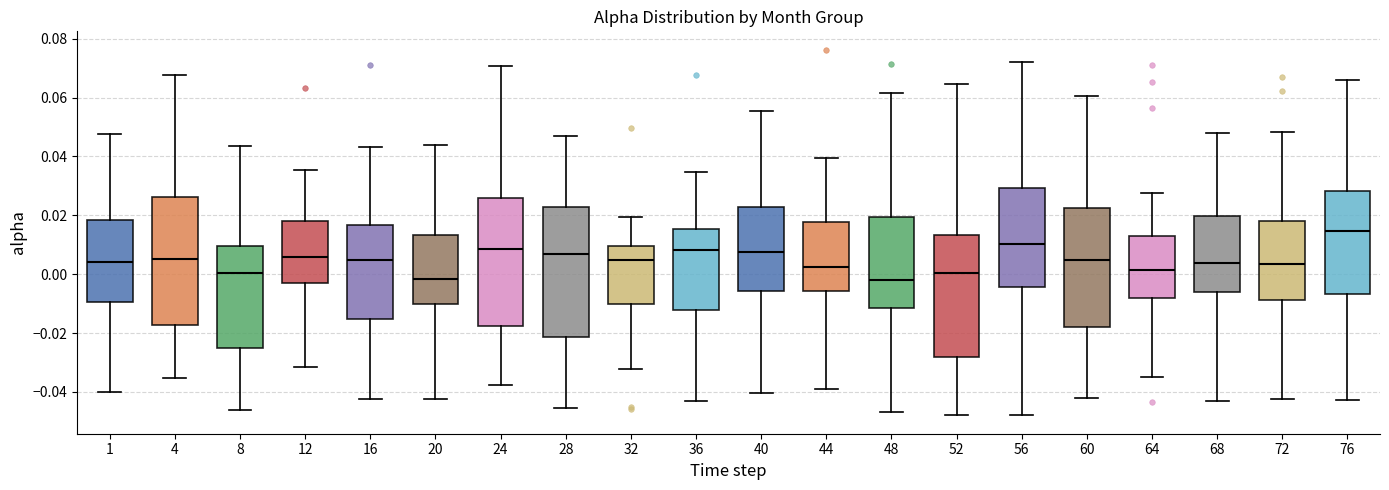

Reading left to right, read every box against the y-axis: the position of its median line, the range the box covers, and the ends of its whiskers. The values are not printed on the chart, so give them approximately, as read against the axis.

1: median 0.004, box -0.010 to 0.018, whiskers -0.040 to 0.048
4: median 0.006, box -0.018 to 0.026, whiskers -0.036 to 0.068
8: median 0.000, box -0.026 to 0.010, whiskers -0.046 to 0.044
12: median 0.006, box -0.002 to 0.018, whiskers -0.032 to 0.036
16: median 0.004, box -0.016 to 0.016, whiskers -0.042 to 0.044
20: median -0.002, box -0.010 to 0.014, whiskers -0.042 to 0.044
24: median 0.008, box -0.018 to 0.026, whiskers -0.038 to 0.070
28: median 0.006, box -0.022 to 0.022, whiskers -0.046 to 0.046
32: median 0.004, box -0.010 to 0.010, whiskers -0.032 to 0.020
36: median 0.008, box -0.012 to 0.016, whiskers -0.044 to 0.034
40: median 0.008, box -0.006 to 0.022, whiskers -0.040 to 0.056
44: median 0.002, box -0.006 to 0.018, whiskers -0.040 to 0.040
48: median -0.002, box -0.012 to 0.020, whiskers -0.046 to 0.062
52: median 0.000, box -0.028 to 0.014, whiskers -0.048 to 0.064
56: median 0.010, box -0.004 to 0.030, whiskers -0.048 to 0.072
60: median 0.004, box -0.018 to 0.022, whiskers -0.042 to 0.060
64: median 0.002, box -0.008 to 0.012, whiskers -0.034 to 0.028
68: median 0.004, box -0.006 to 0.020, whiskers -0.044 to 0.048
72: median 0.004, box -0.008 to 0.018, whiskers -0.042 to 0.048
76: median 0.014, box -0.006 to 0.028, whiskers -0.042 to 0.066